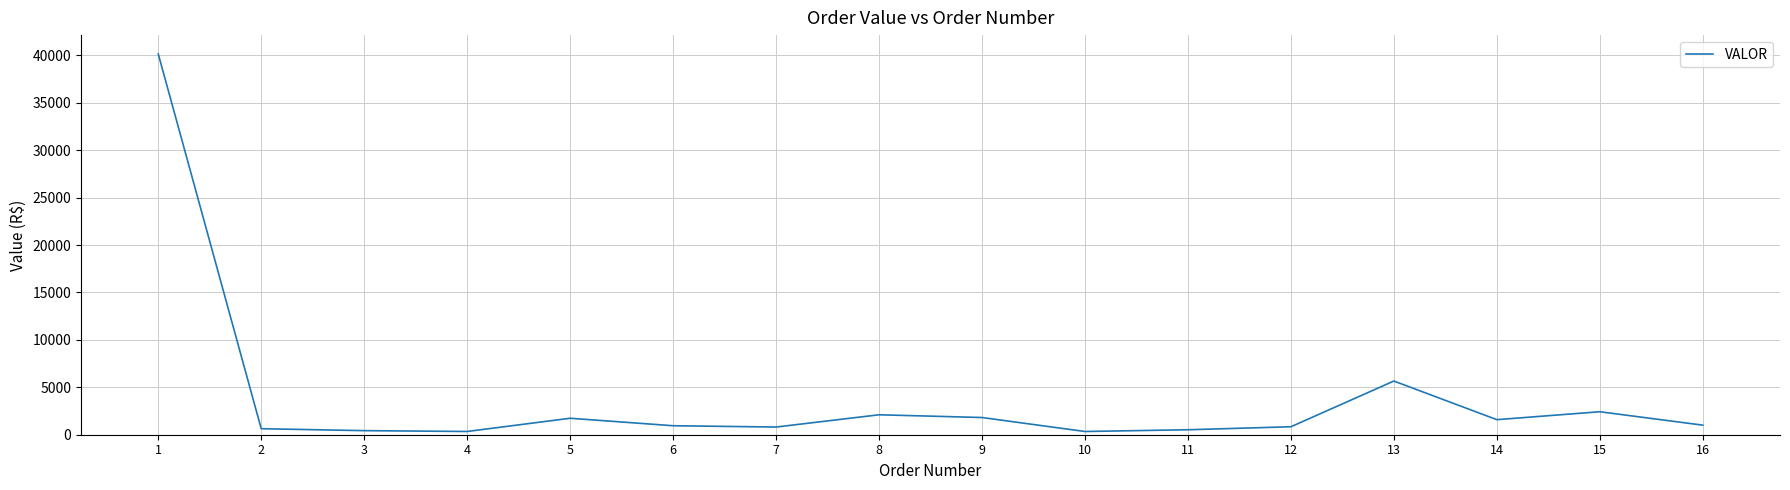

What is the maximum value shown in the chart?

40147.6